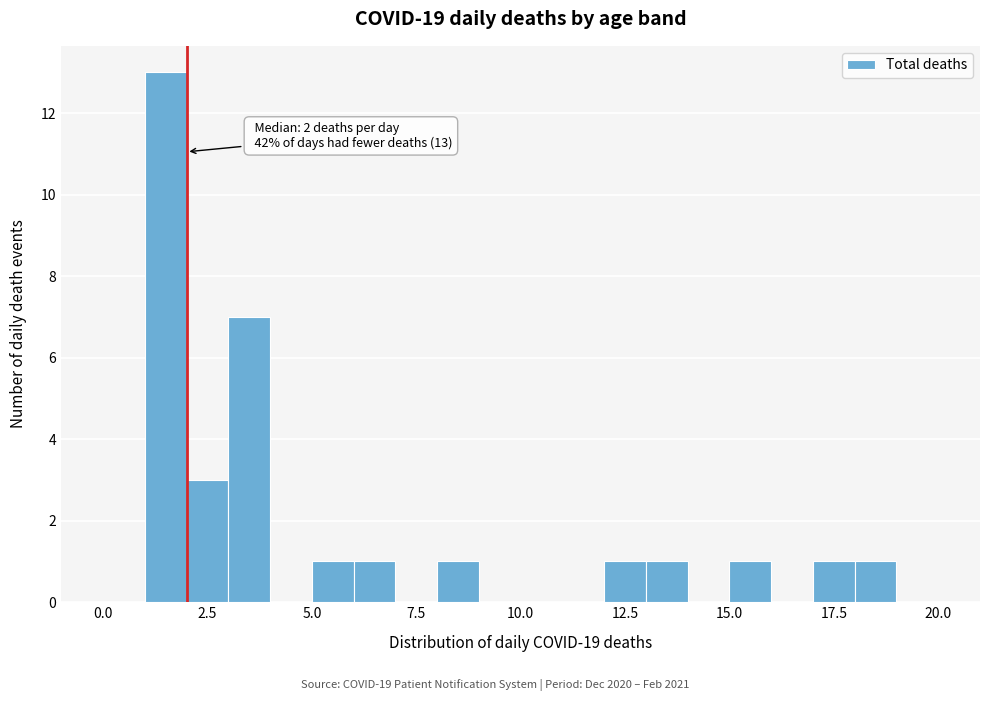

Around what value on the x-axis is the tallest bar? Give the approximate position of its centre, as read against the axis.

1.5